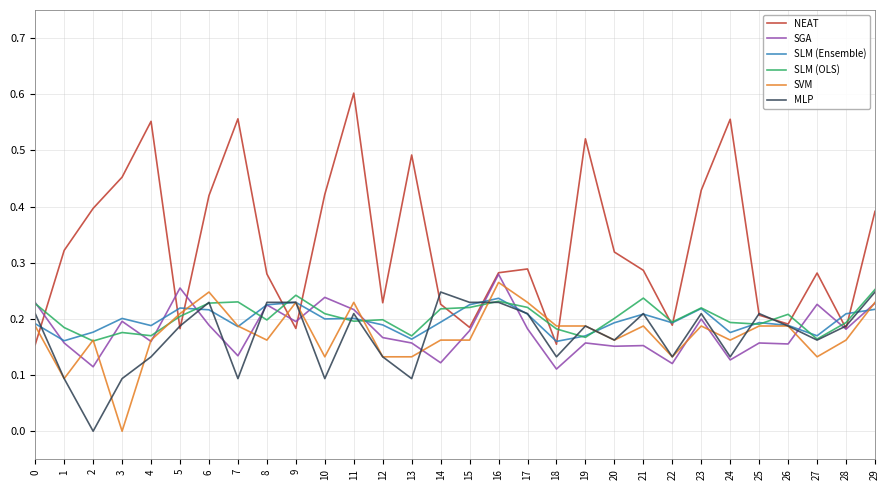

Which series changed the most between 0 and 20?

NEAT